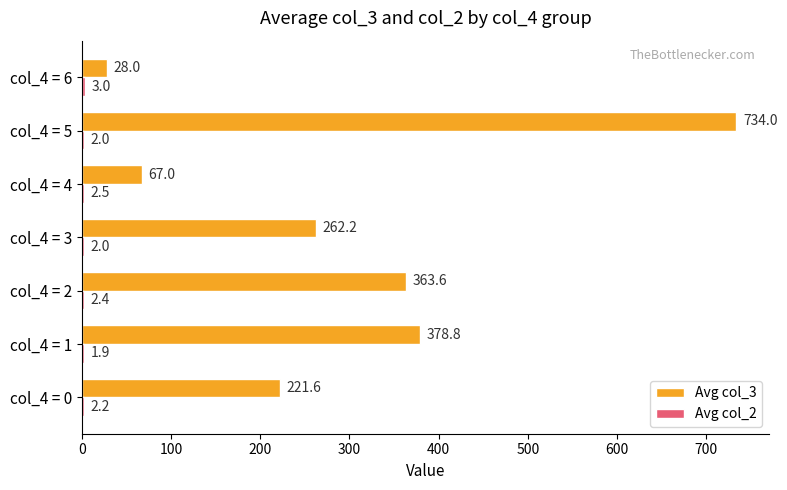

Which series has the largest range (max minus min)?

Avg col_3